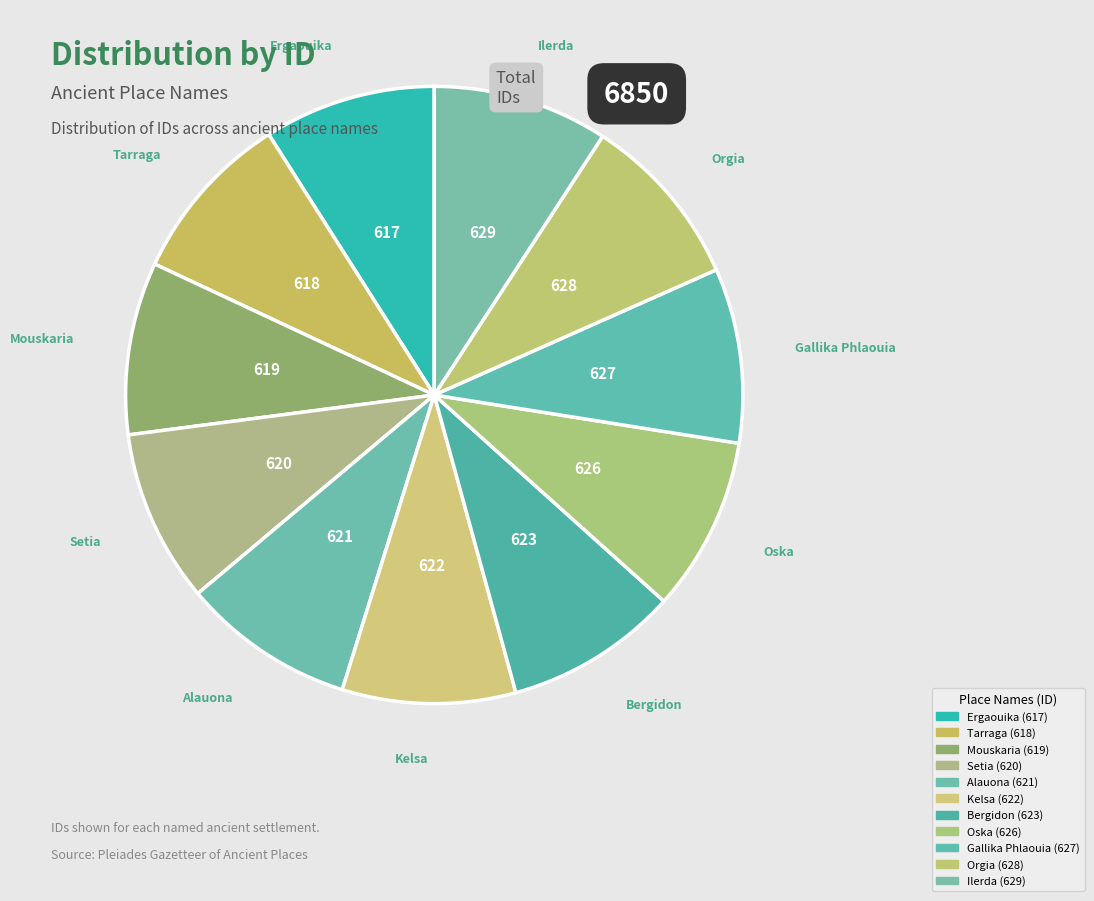

What percentage is NOT represented by Setia?

90.9%